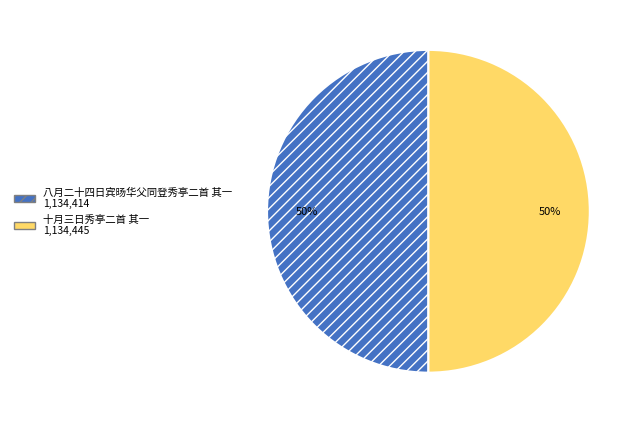

How many segments does this pie chart have?

2